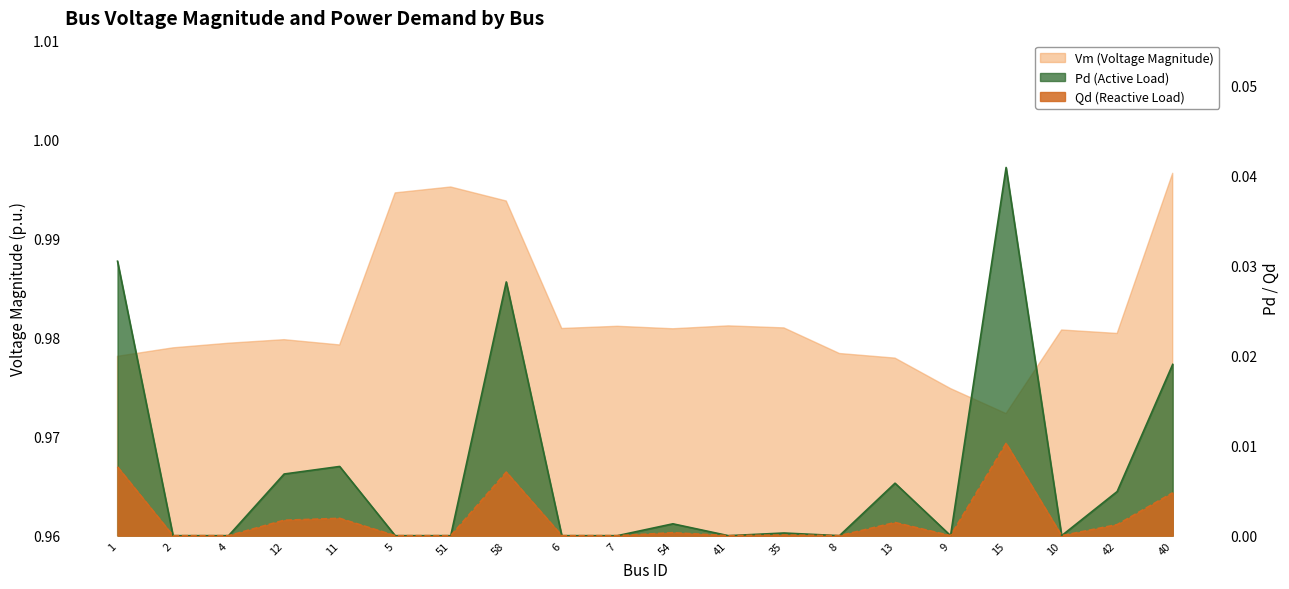

What is the maximum value shown in the chart?

1.0